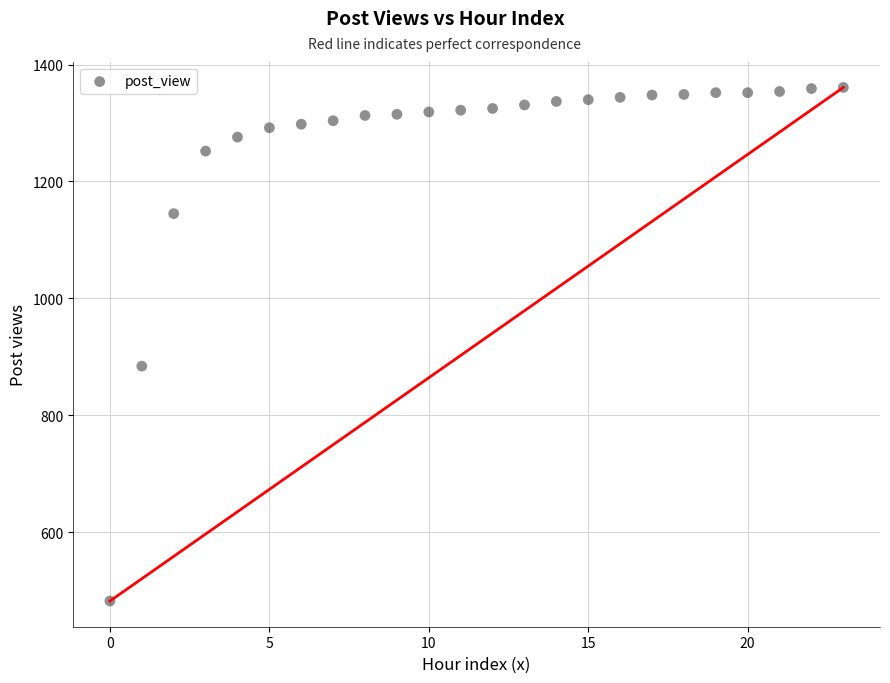

What Y value in the scatter plot is closest to 921?

884